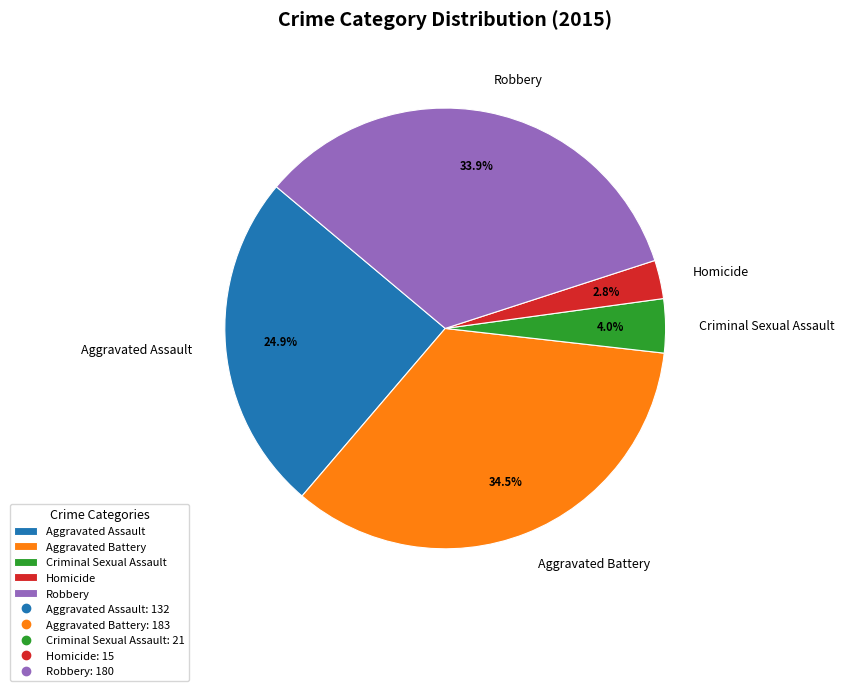

Between Aggravated Assault and Aggravated Battery, which is larger?

Aggravated Battery